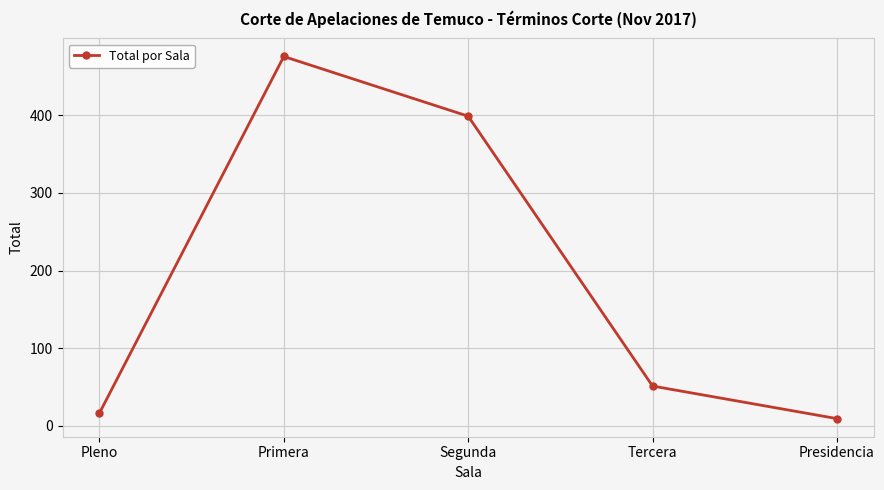

What is the sum of all values?

951